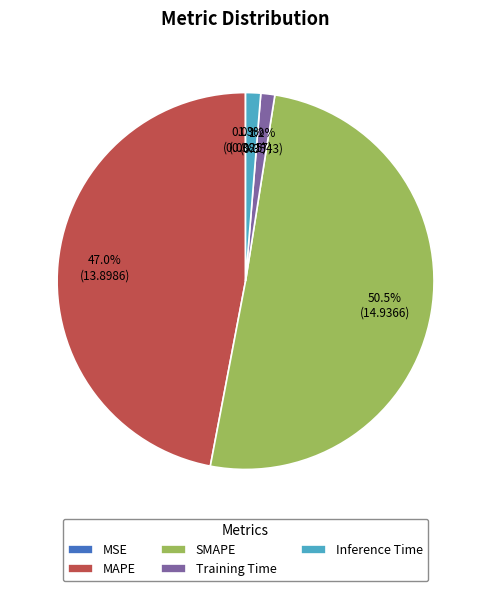

Which category has the biggest portion of the pie?

SMAPE